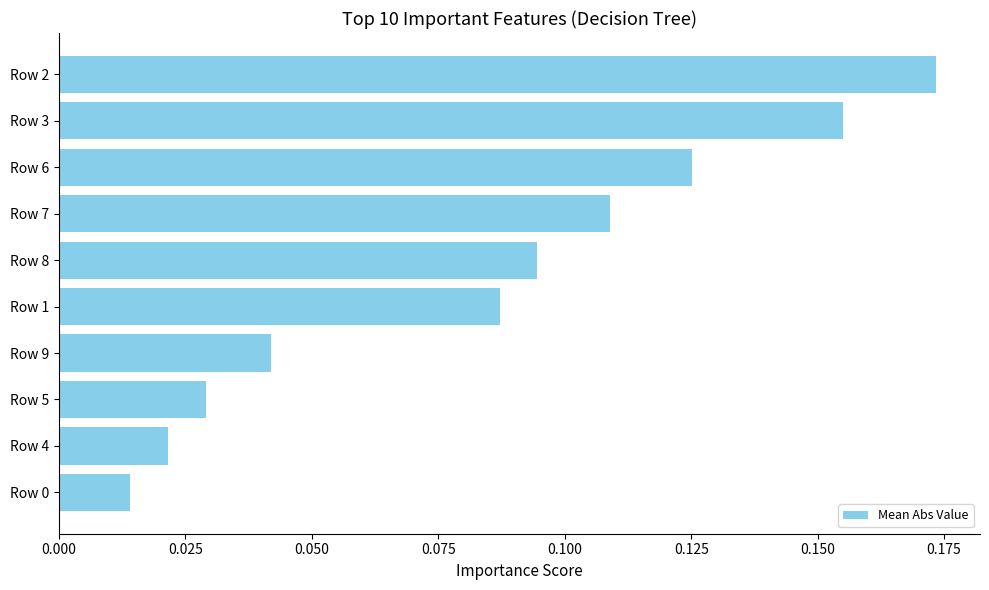

The chart shows a value of 0.1 at Row 5. True or false?

False